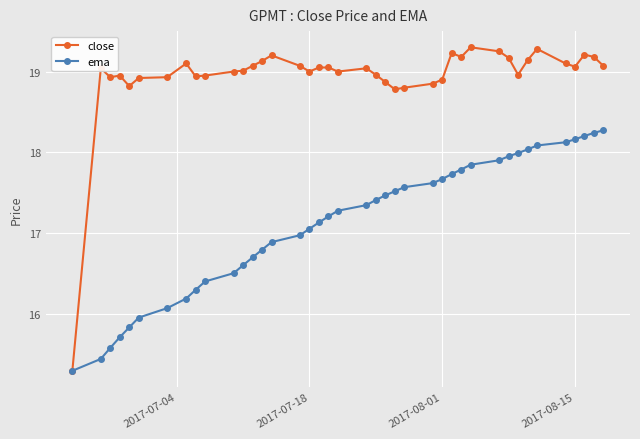

What is the minimum value shown in the chart?

15.3